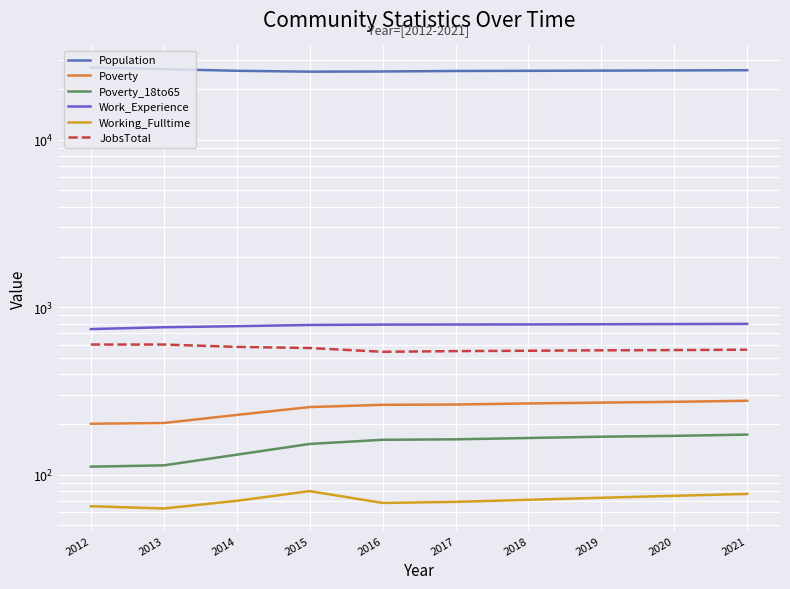

What value does the JobsTotal series have at 2014?

581